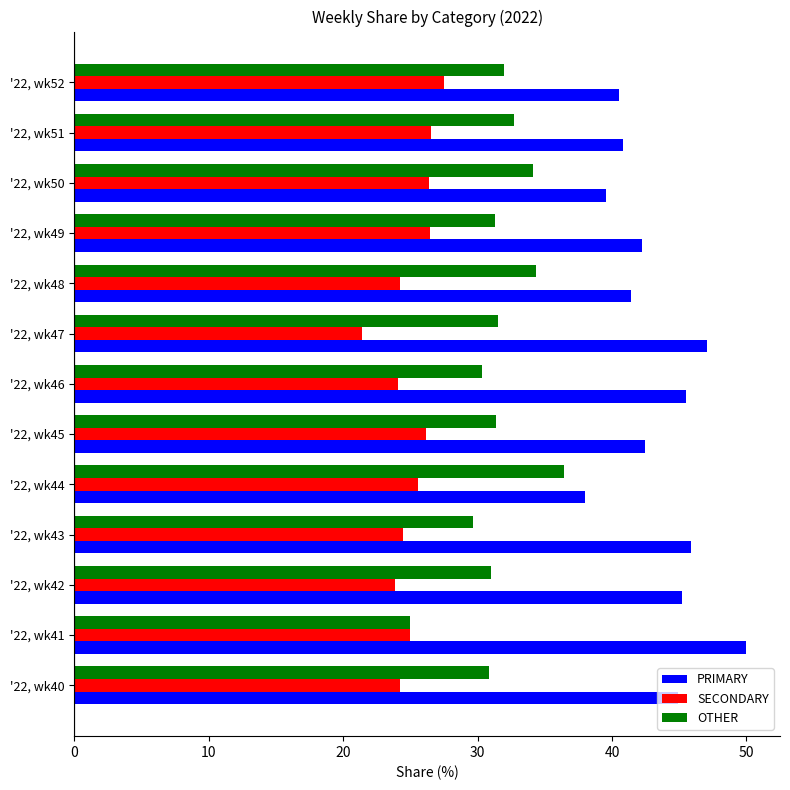

What is the sum of the PRIMARY values at '22, wk44 and '22, wk52?

78.6